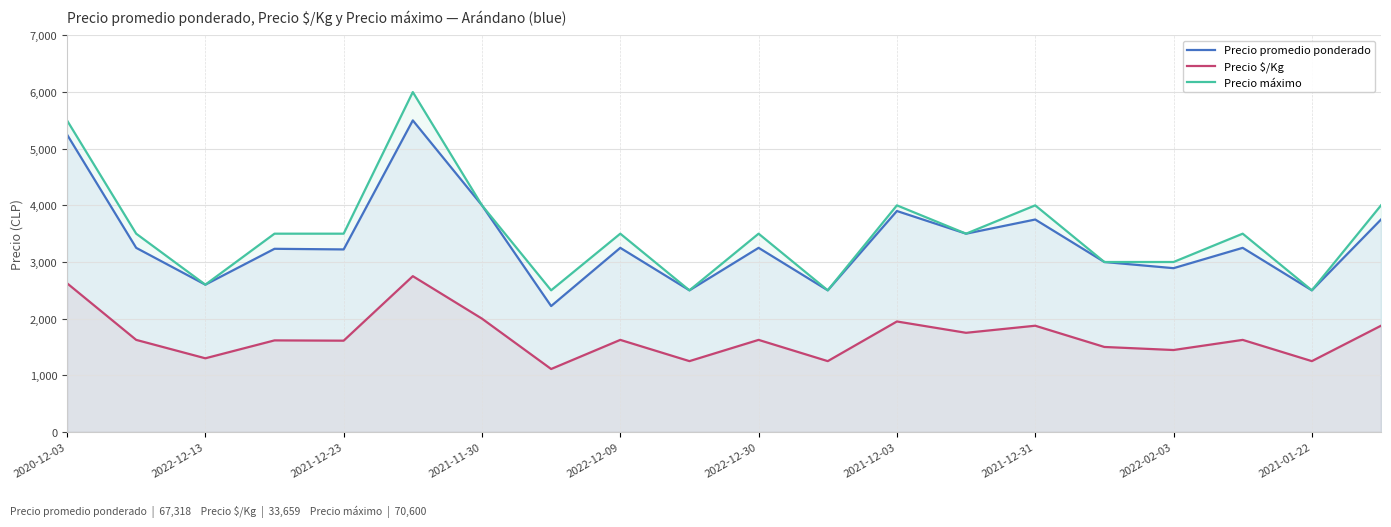

What is the difference between the Precio promedio ponderado values at 2022-02-03 and 2021-11-30?

1109